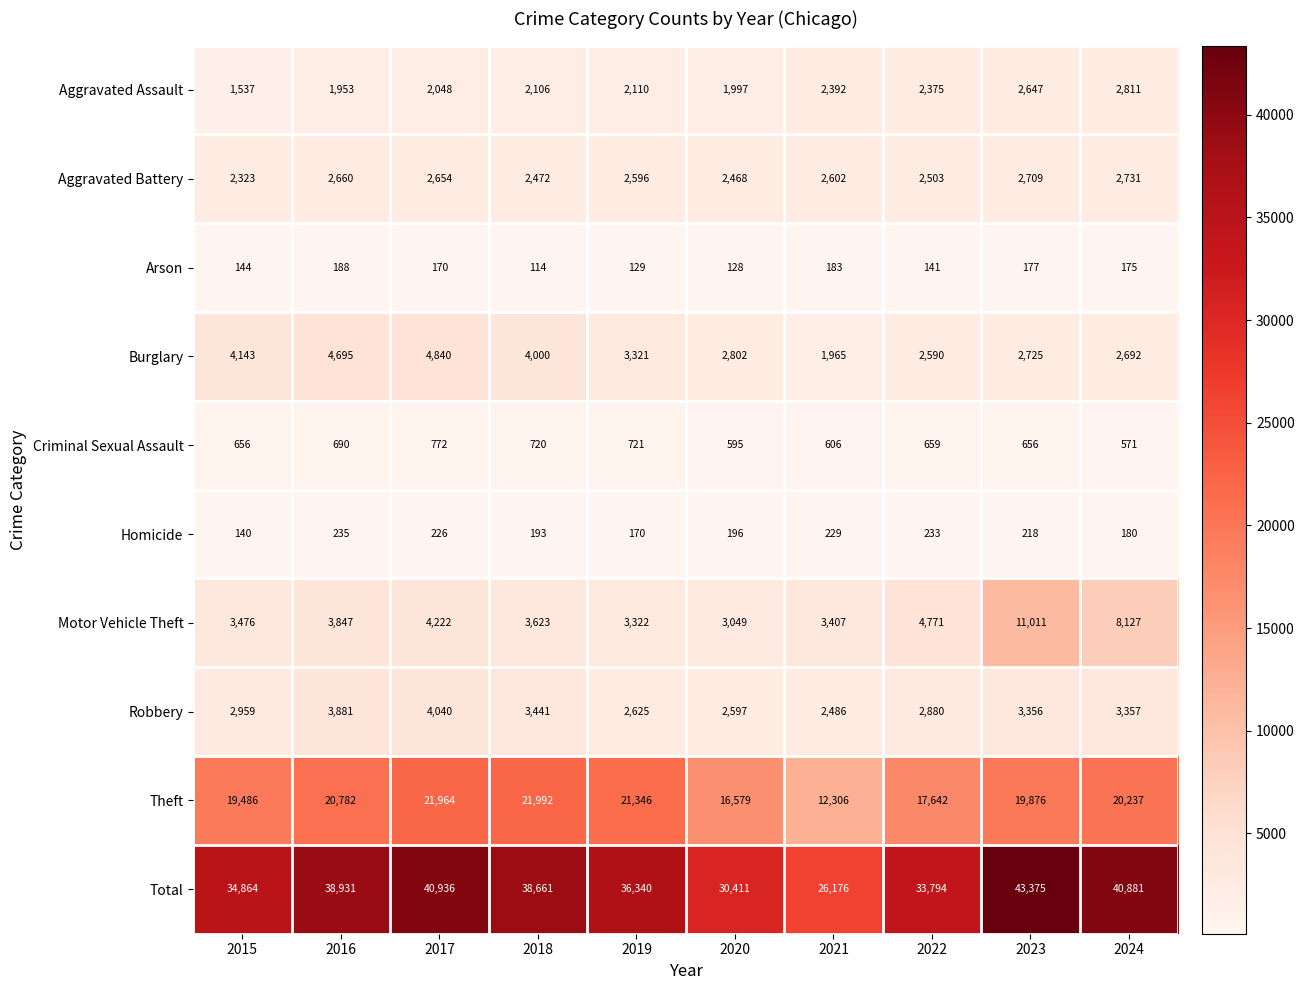

What is the difference between the maximum and minimum values in the Aggravated Assault series?

1274